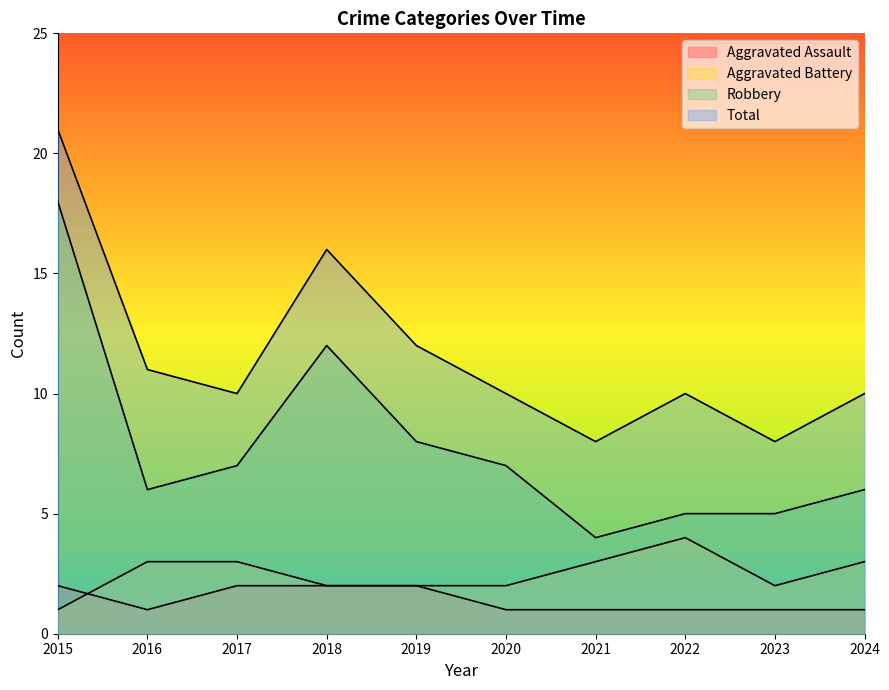

How many lines are shown in the chart?

4